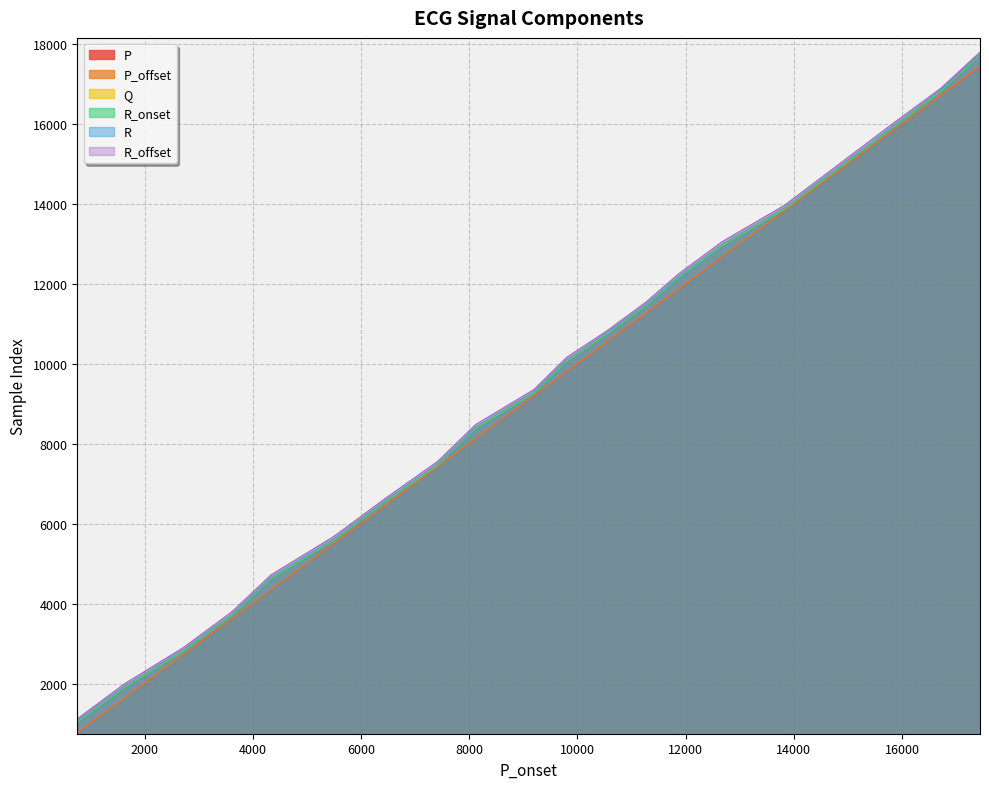

What is the difference between the second highest and second lowest values in the R series?

14915